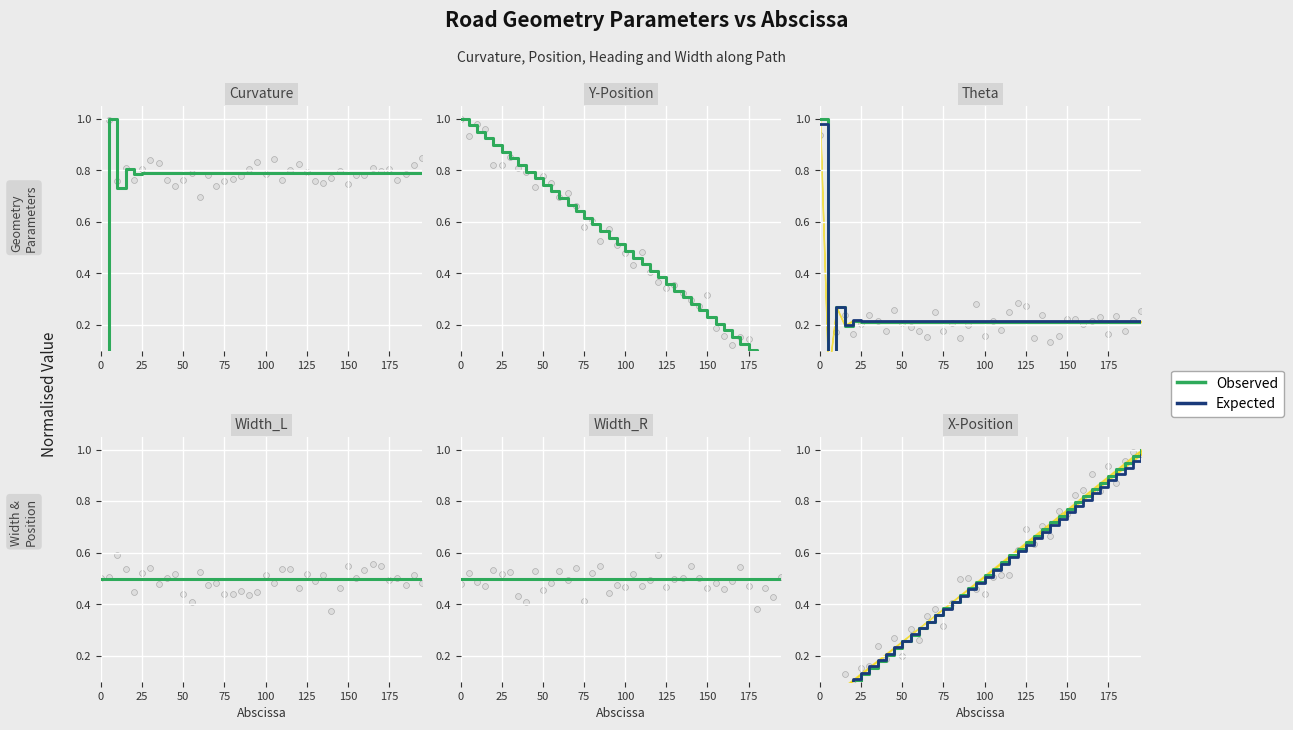

Which series reaches the maximum Y coordinate?

Observed